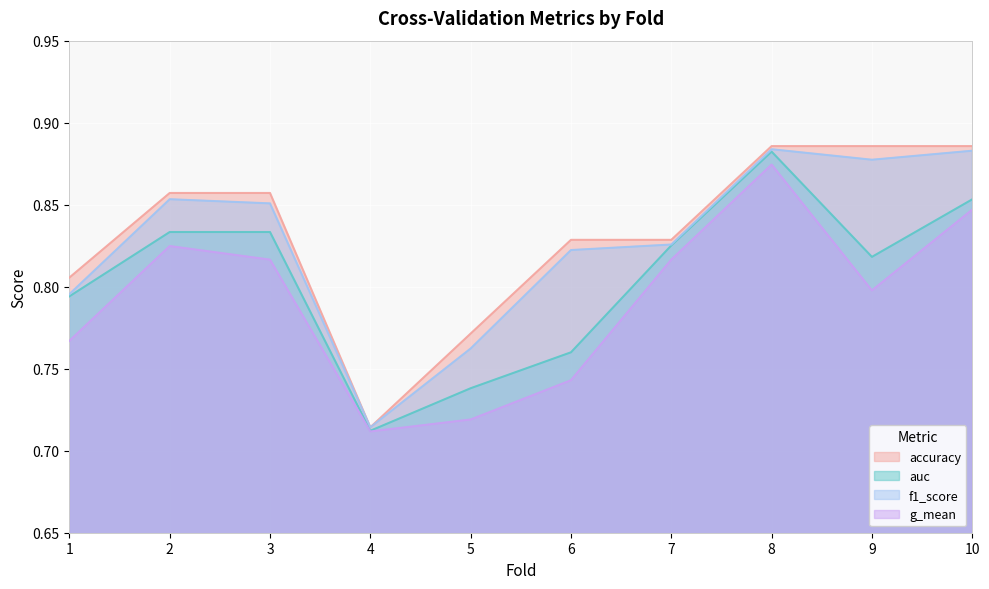

What is the average value of the accuracy series?

0.8